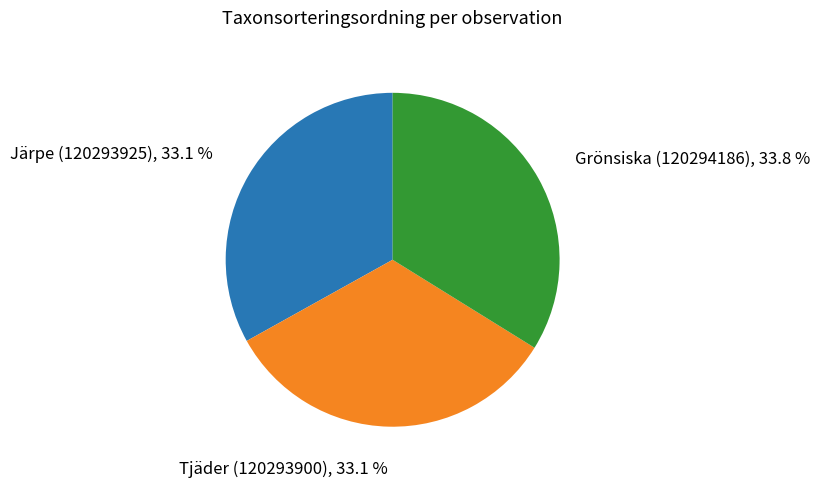

Is there a majority slice in this chart?

No